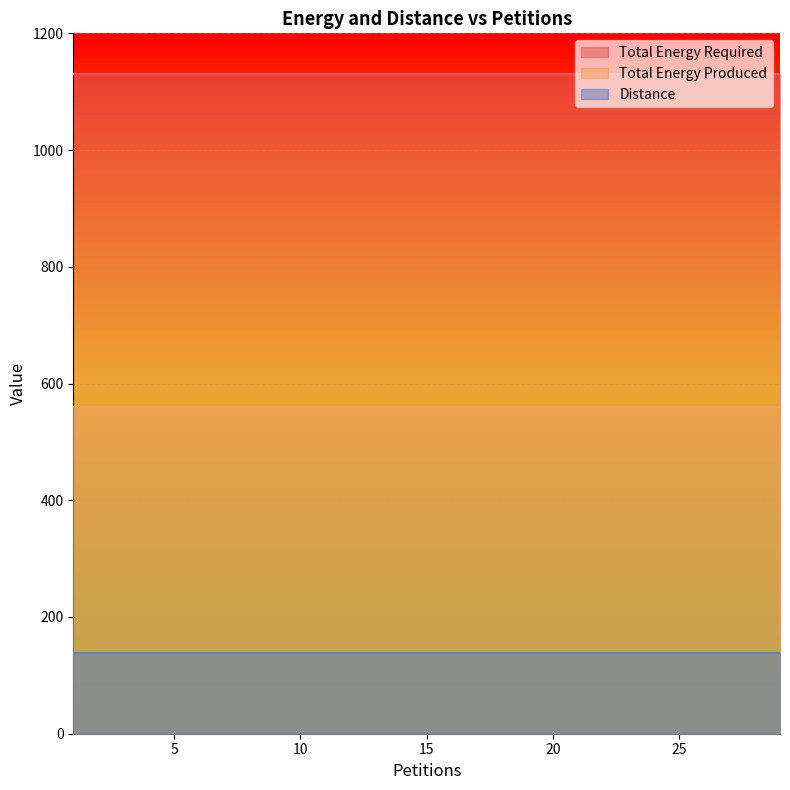

Which has a higher value, 11 or 23?

11